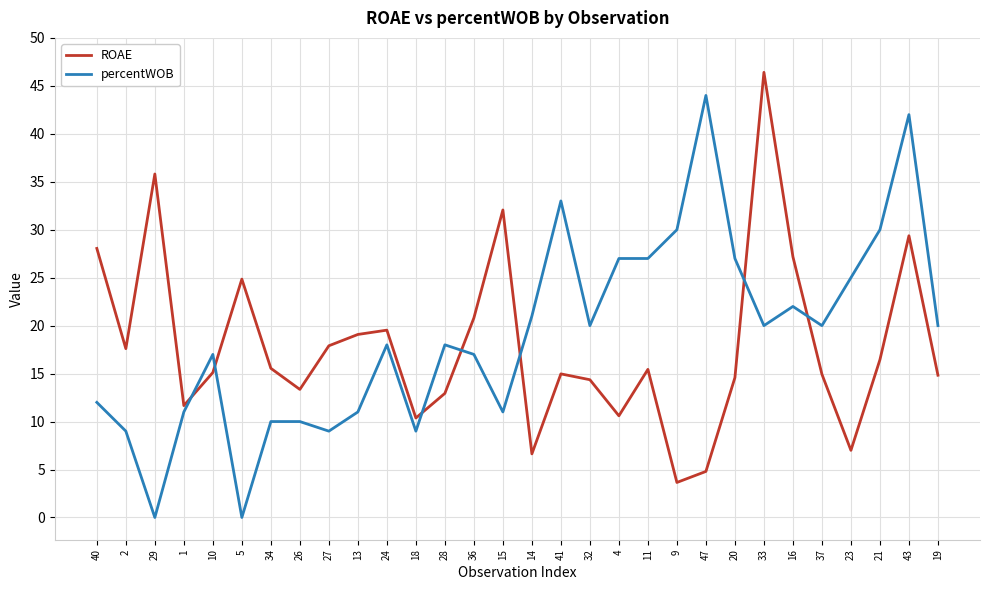

What position from the right is 37?

5